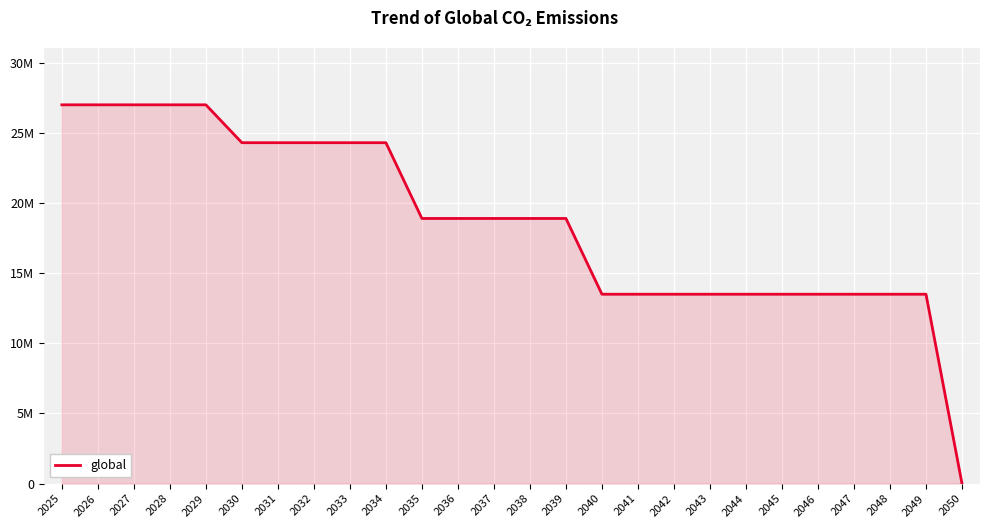

Approximately how many times larger is the value at 2048 compared to 2044?

1.0